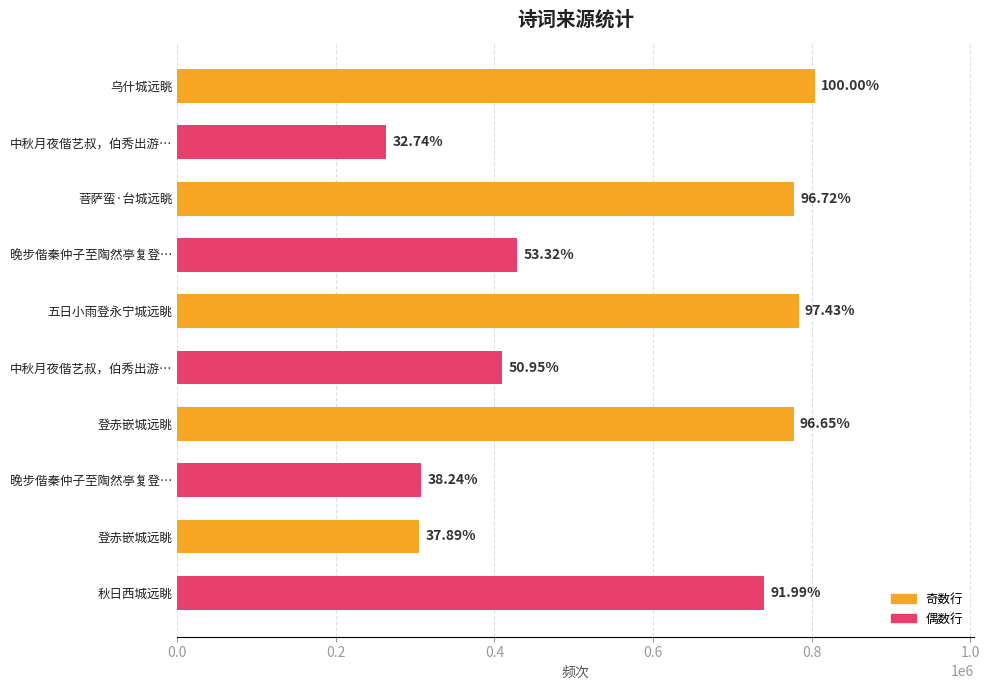

How many bars are there in total?

10